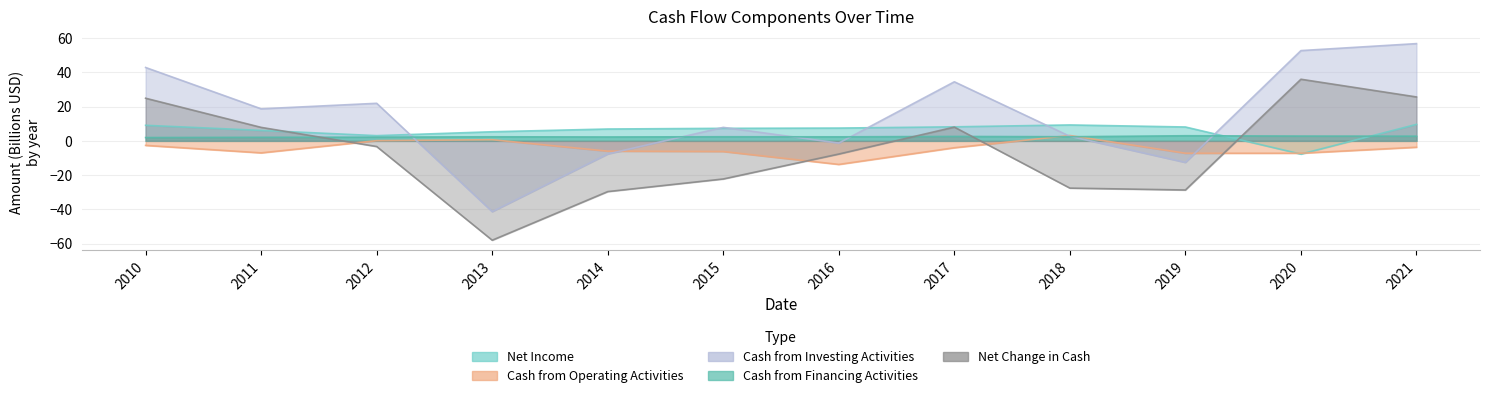

Where is Net Income nearest to the value 0?

2012